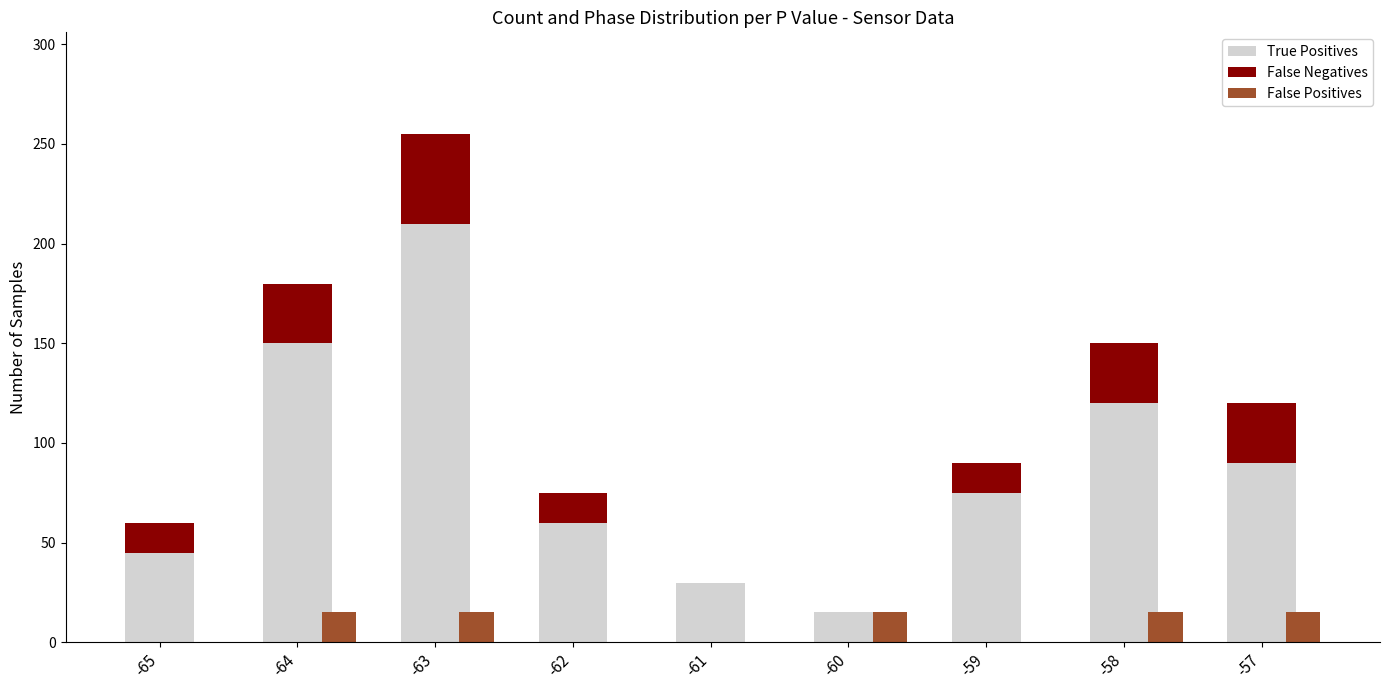

Read the True Positives value at -64, to the nearest 10.

150